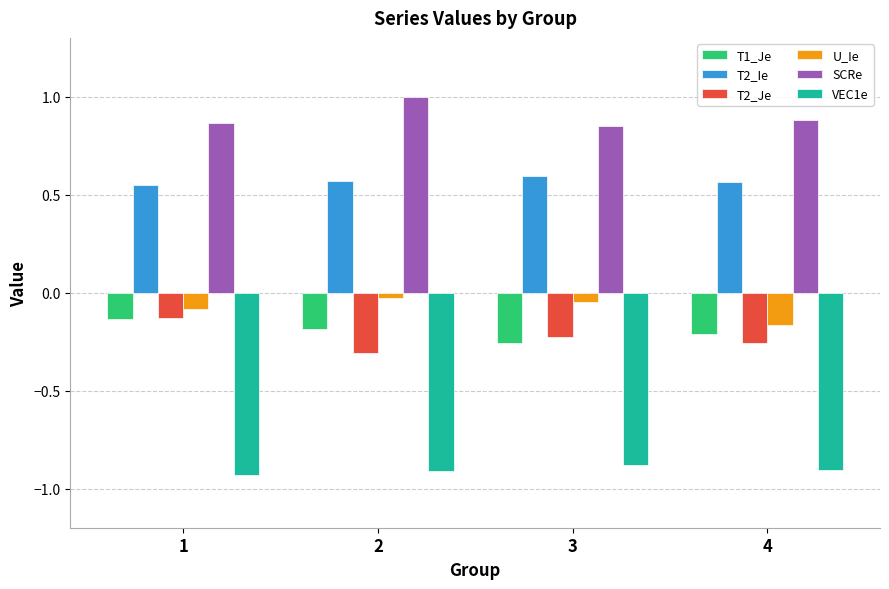

How many groups of bars are there?

4